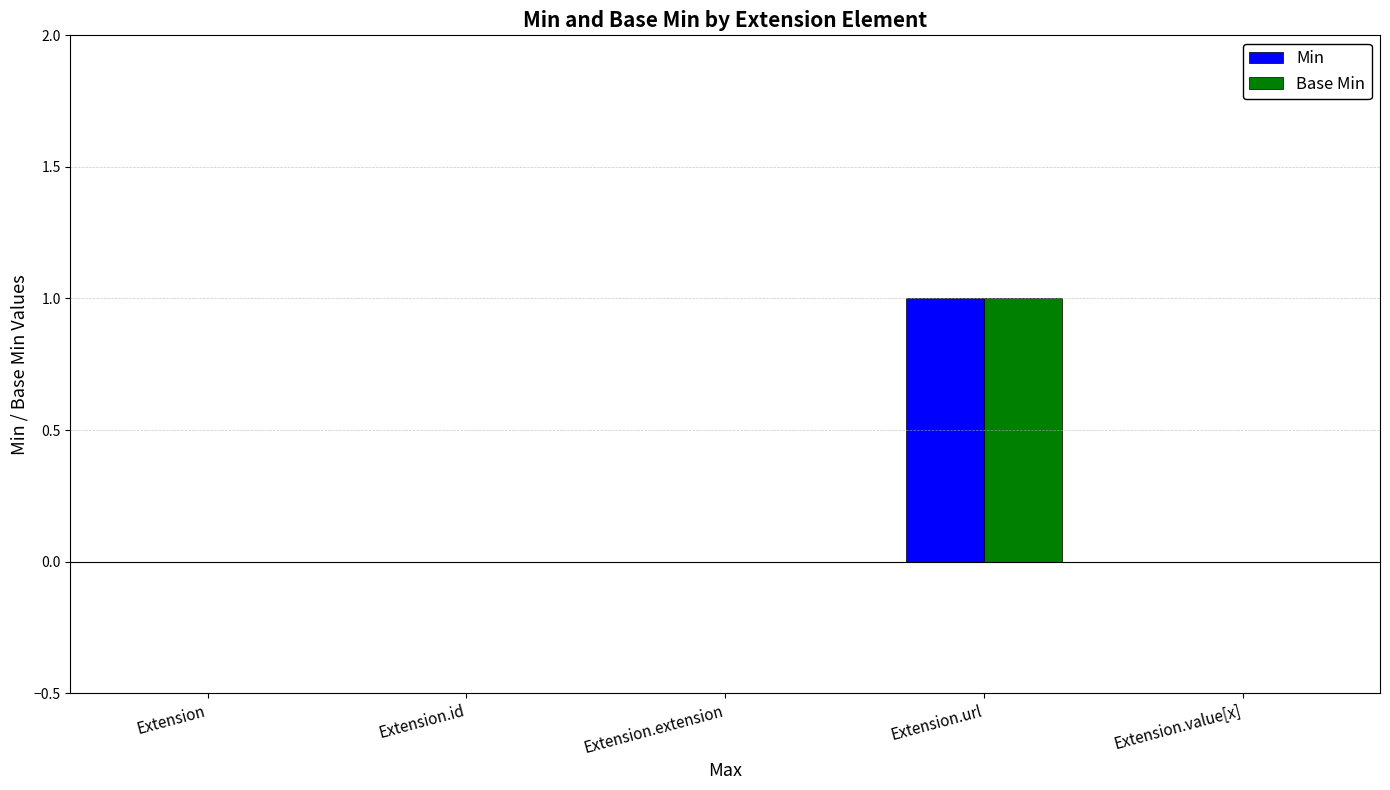

How many groups of bars are there?

5